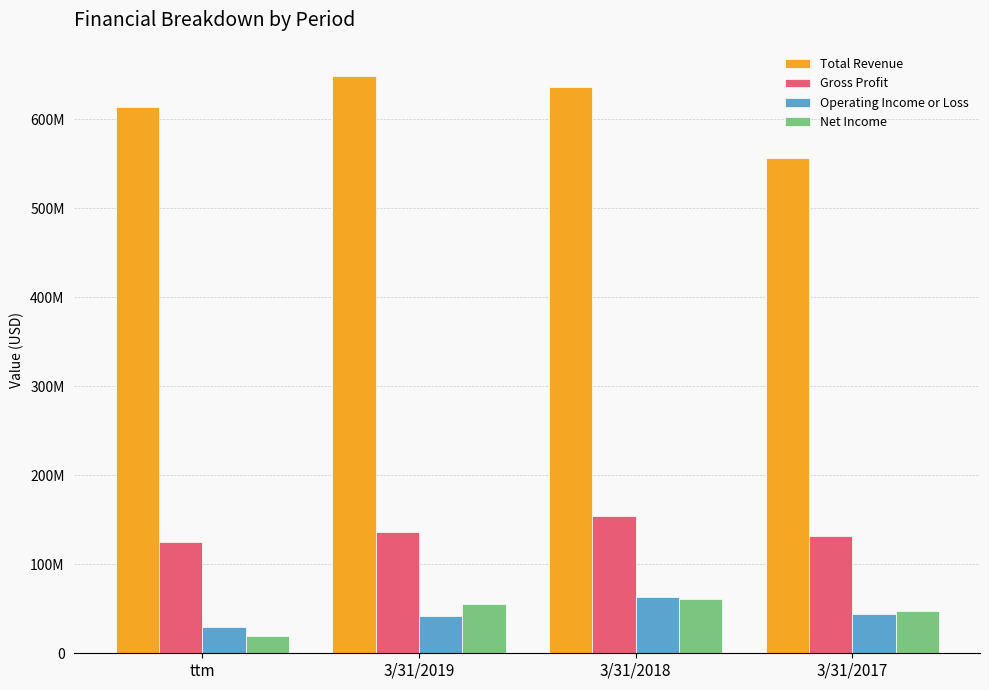

What is the label of the 4th bar from the right?

ttm